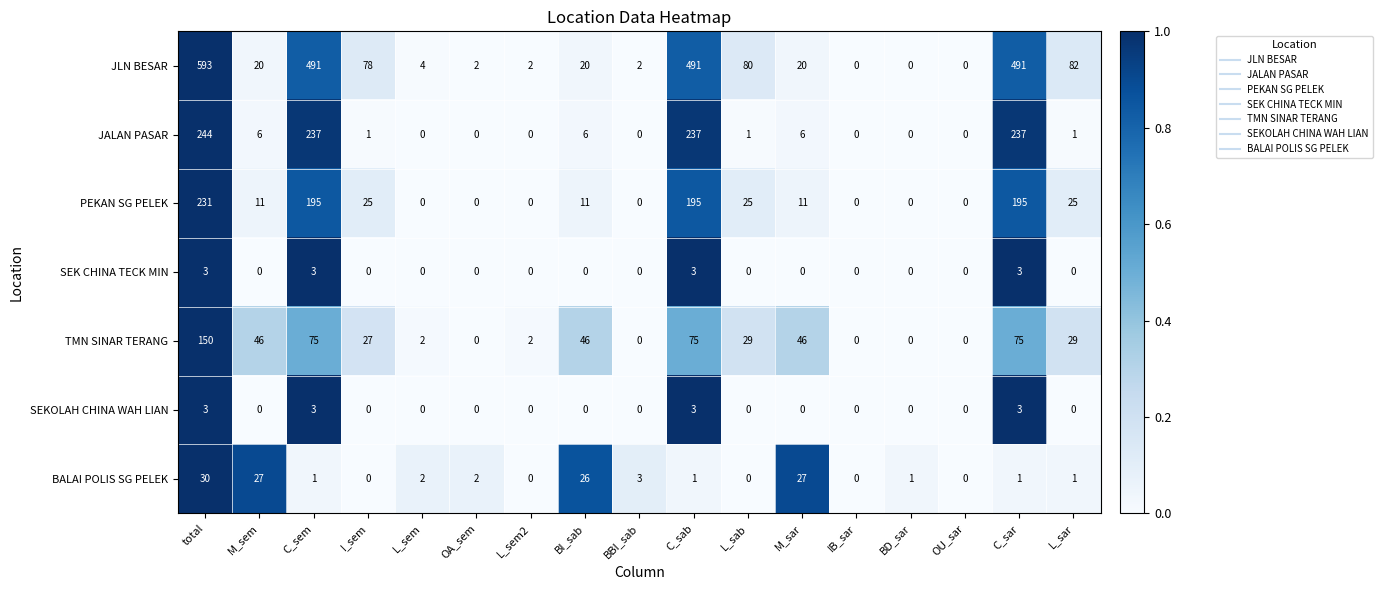

Which label corresponds to the largest value in the chart?

total